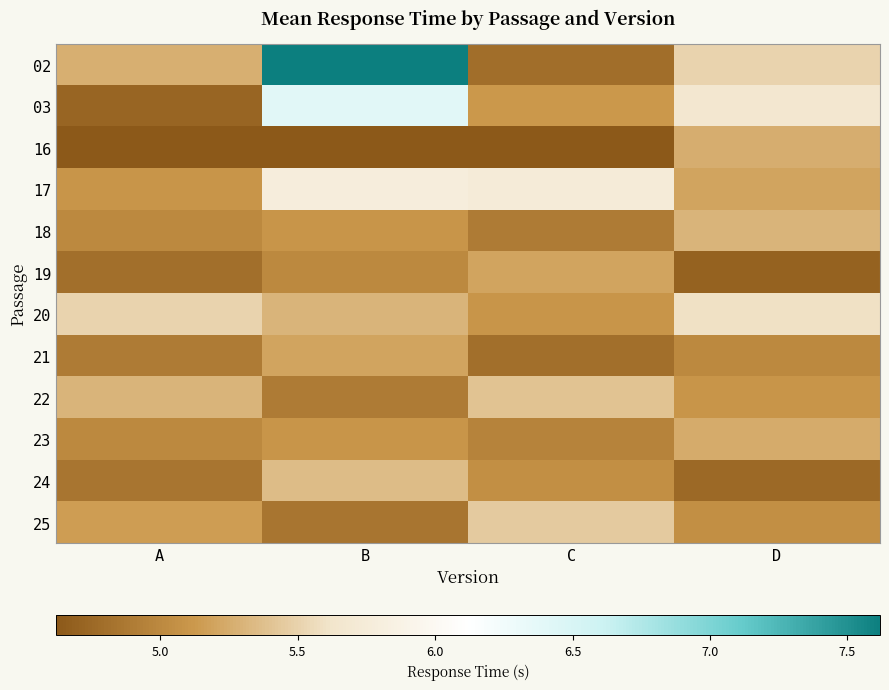

Count the number of categories in the chart.

4